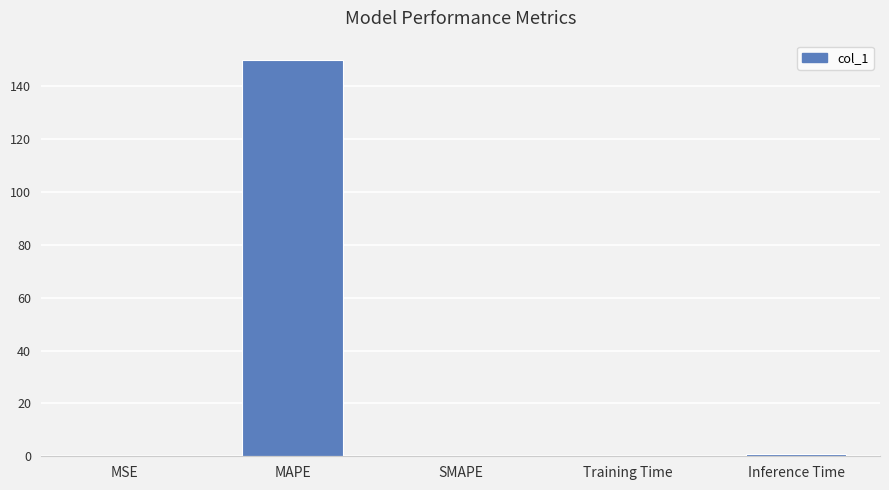

Between MAPE and Training Time, which is larger?

MAPE